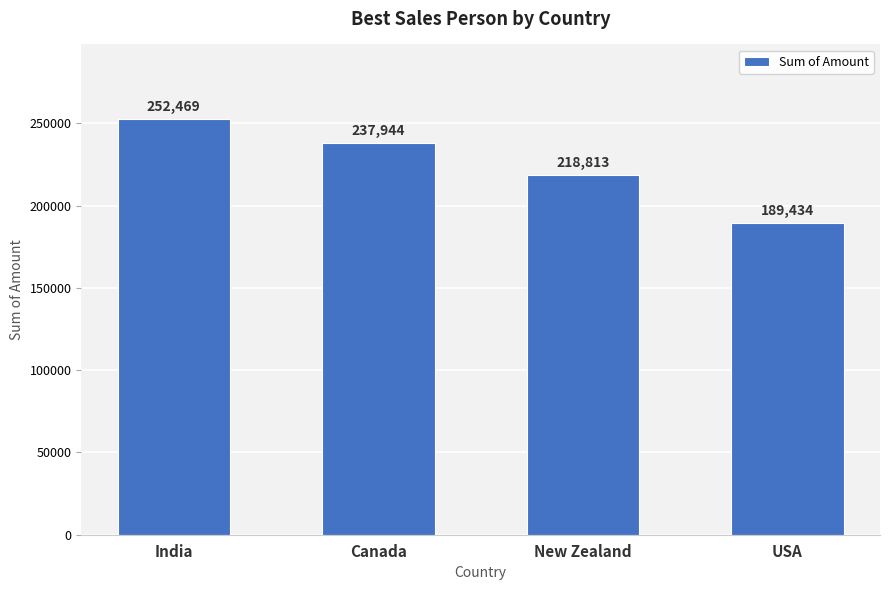

True or false: the data shows 237944 at Canada.

True